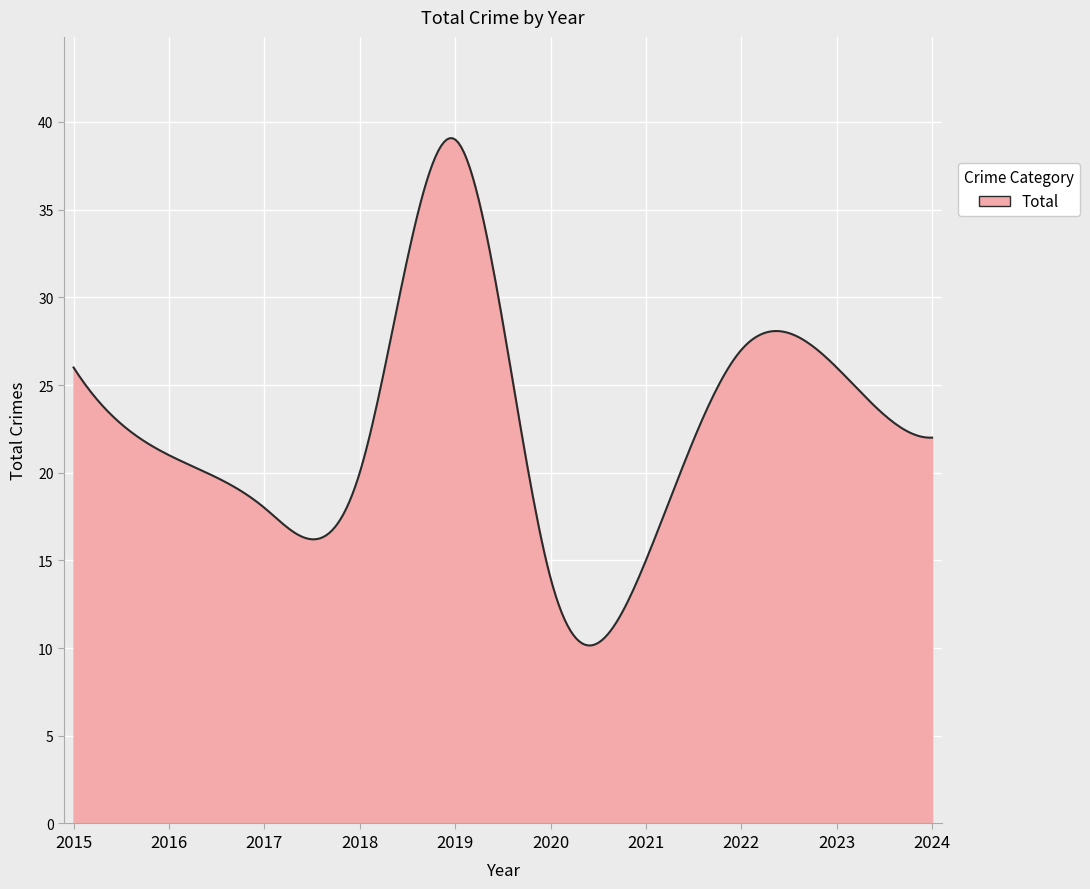

What is the greatest value displayed?

39.1